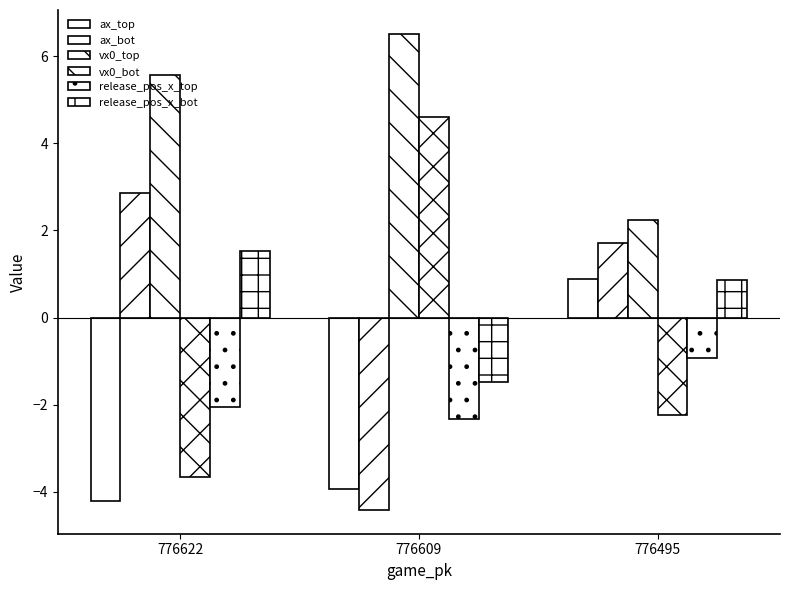

Count the number of data series in this chart.

6